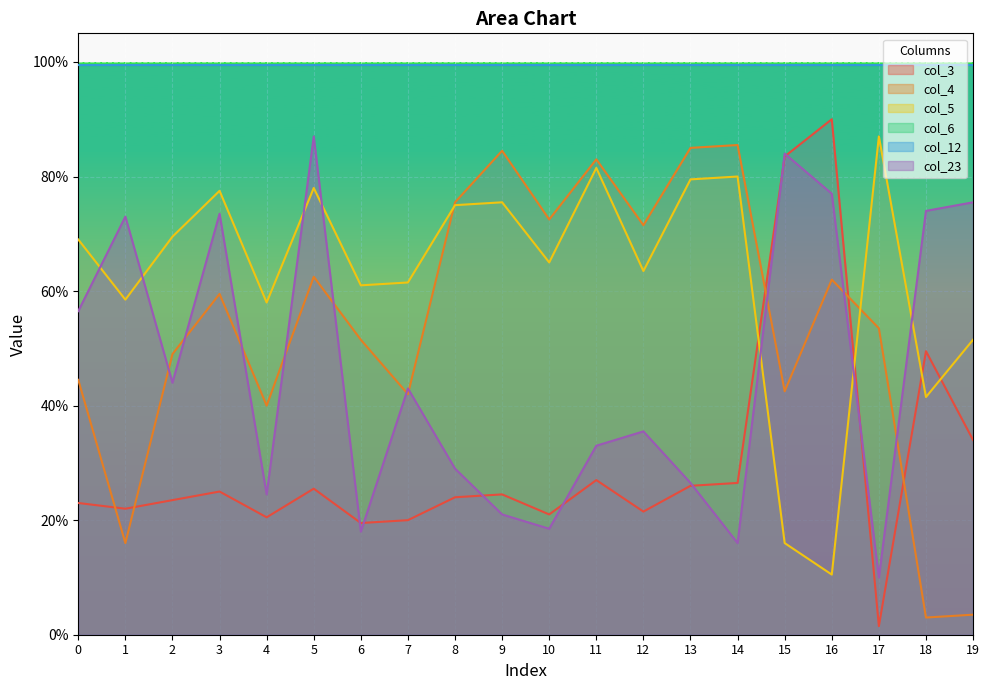

What is the total value across all series at 10?

1.8